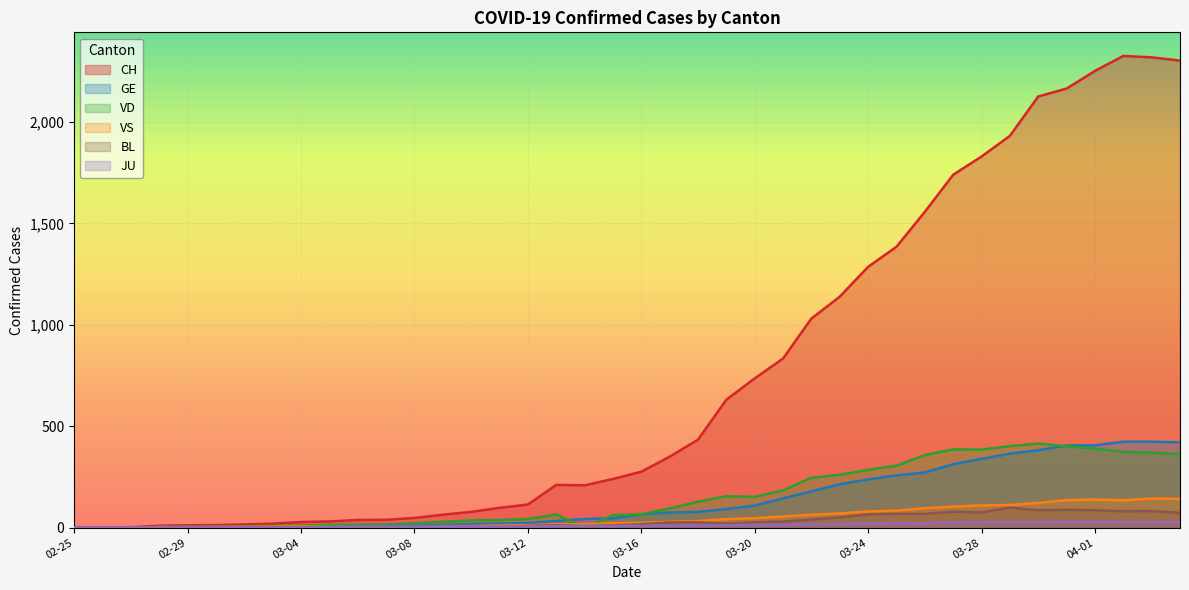

What is the total value across all series at 2020-03-23?

1753